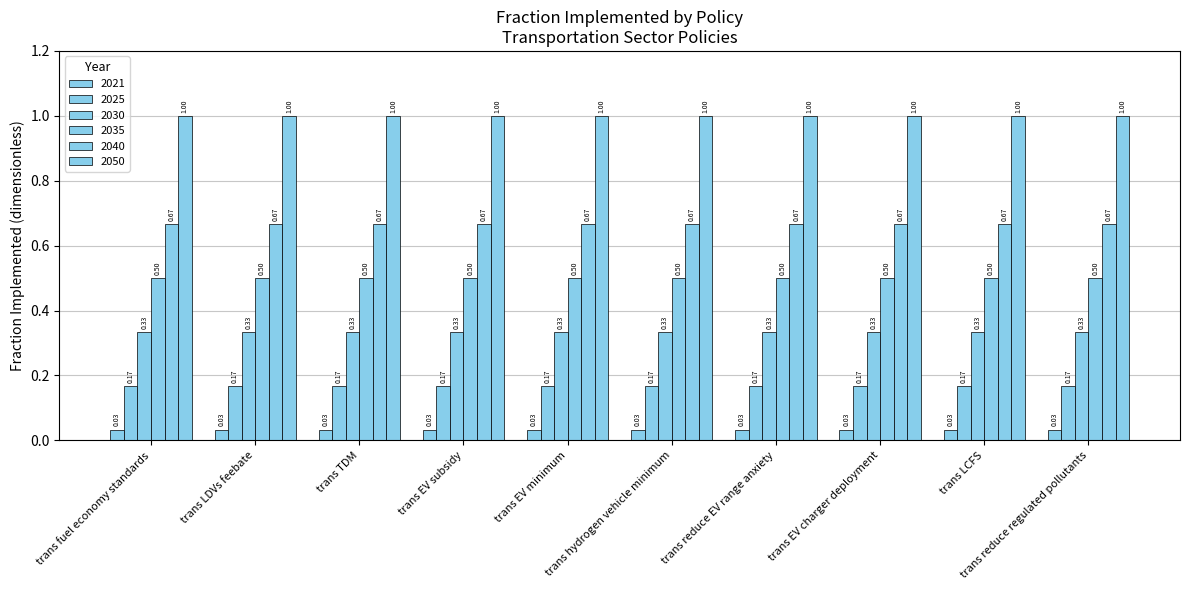

True or false: 2021 has a value of 0.0 at trans LCFS.

True